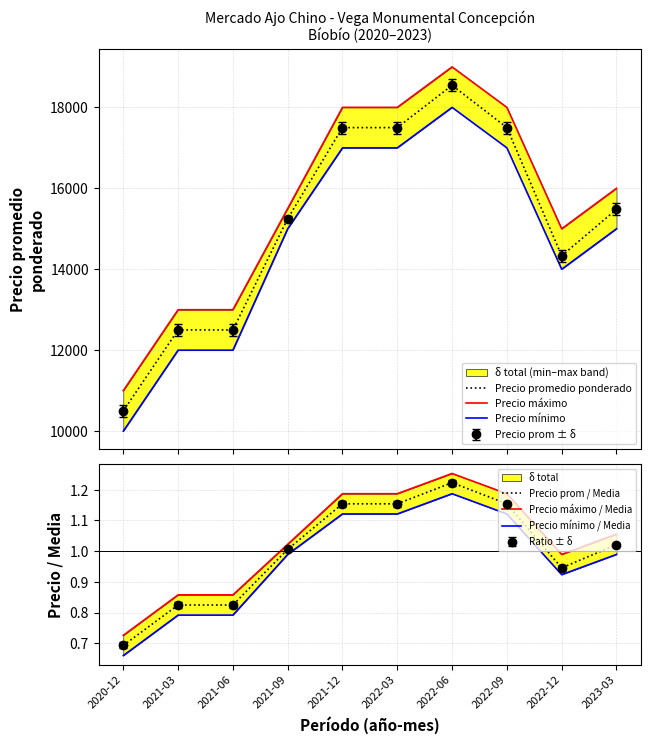

Which series changed the most between 2021-03 and 2021-06?

Precio promedio ponderado